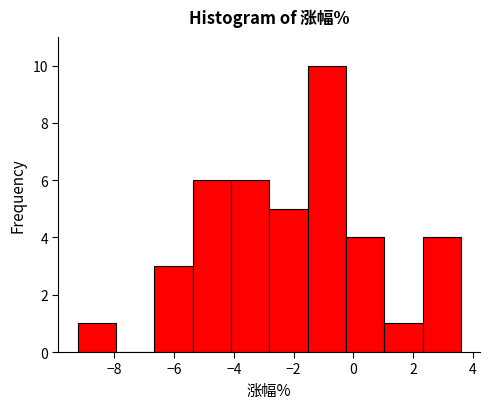

Reading left to right, list every bar in this chart as the range it spans on the x-axis followed by its height. Neither the bar edges nor the heights are printed on the chart, so give them approximately, as read against the axes.

-9.2 to -8.0: 1
-8.0 to -6.6: 0
-6.6 to -5.4: 3
-5.4 to -4.0: 6
-4.0 to -2.8: 6
-2.8 to -1.6: 5
-1.6 to -0.2: 10
-0.2 to 1.0: 4
1.0 to 2.4: 1
2.4 to 3.6: 4